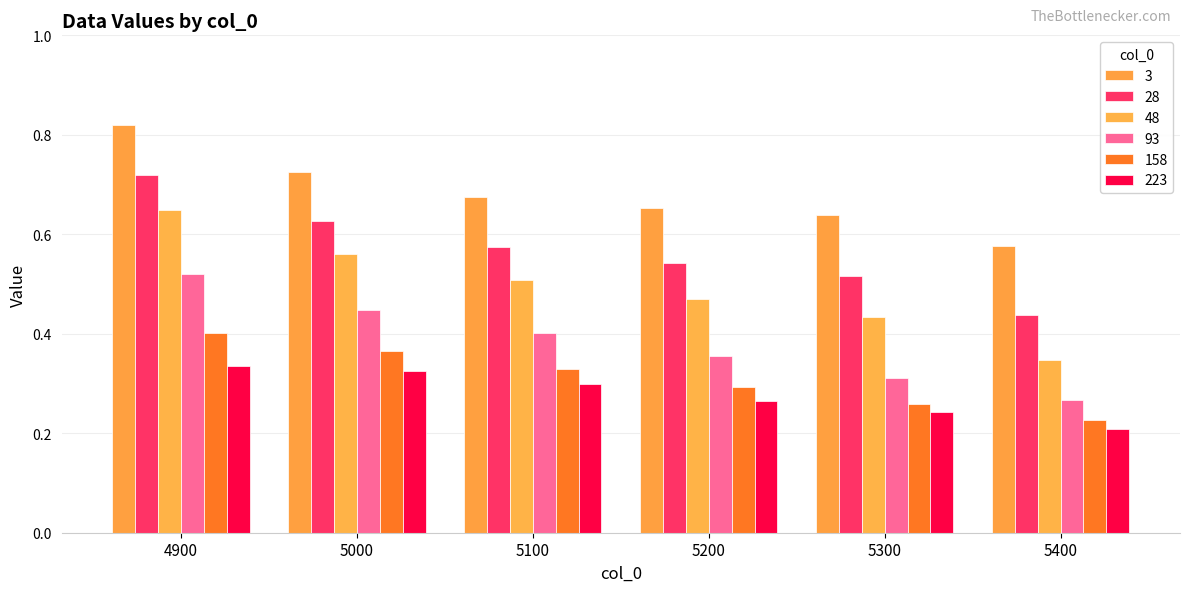

The 48 series shows 0.2 at 5100. True or false?

False